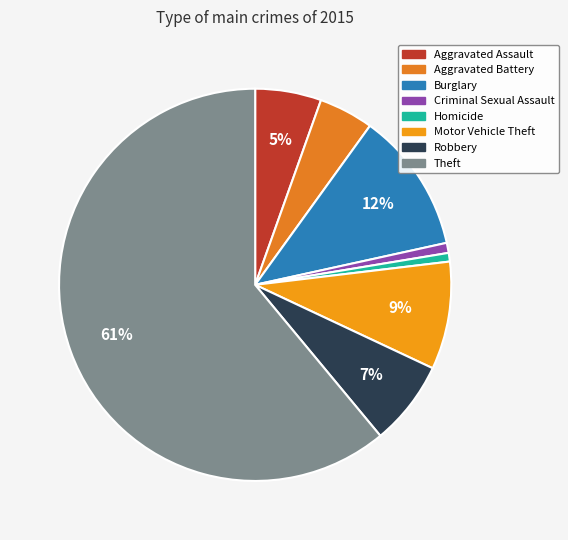

To the nearest percent, what is the average slice percentage?

12%